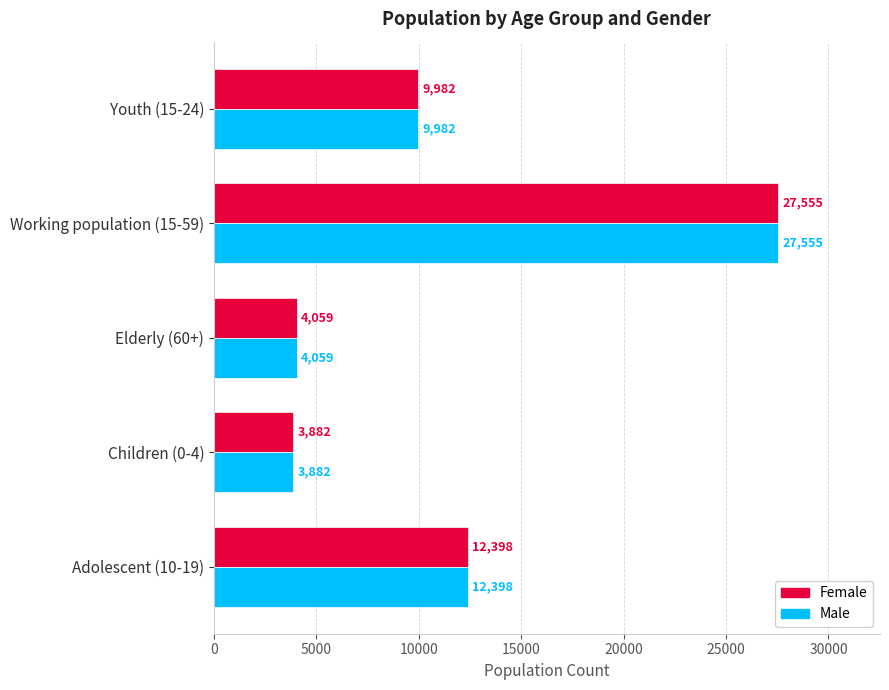

Where is Female nearest to the value 15718?

Adolescent (10-19)